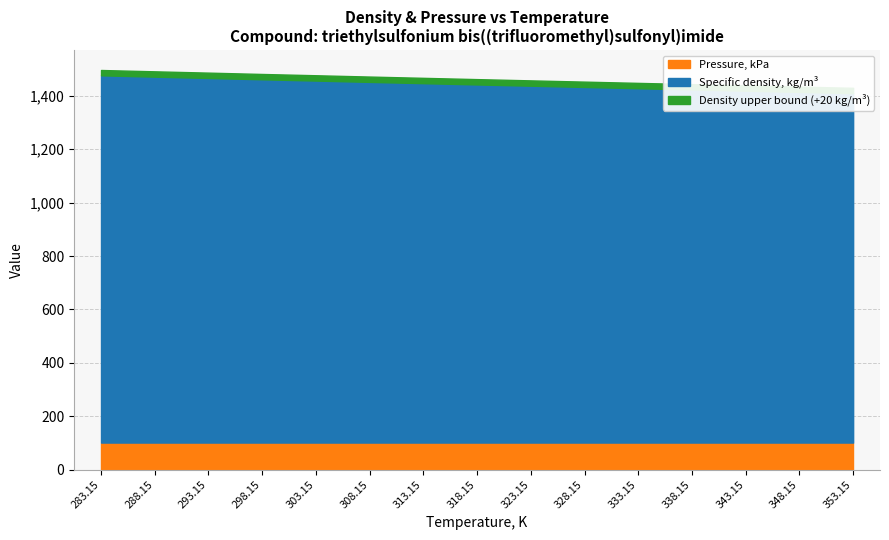

Where is Pressure, kPa nearest to the value 101?

283.15